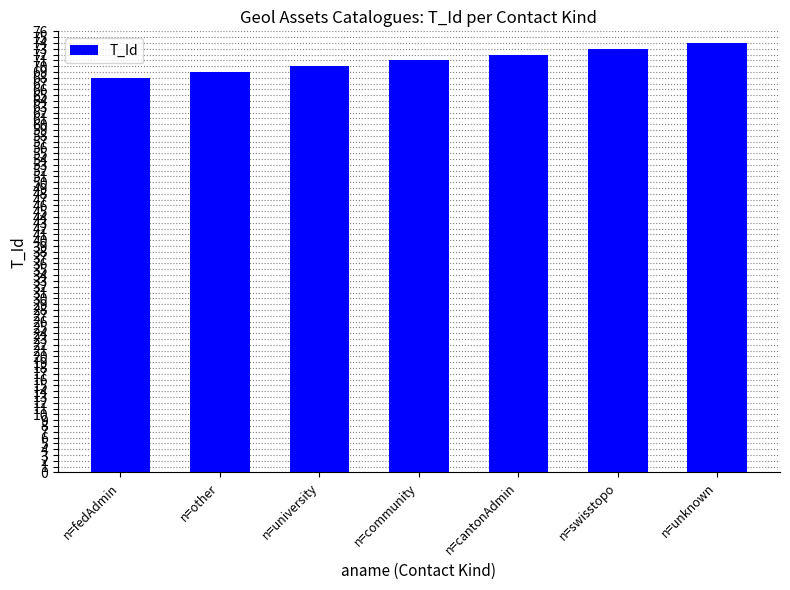

Does the chart contain any negative values?

No